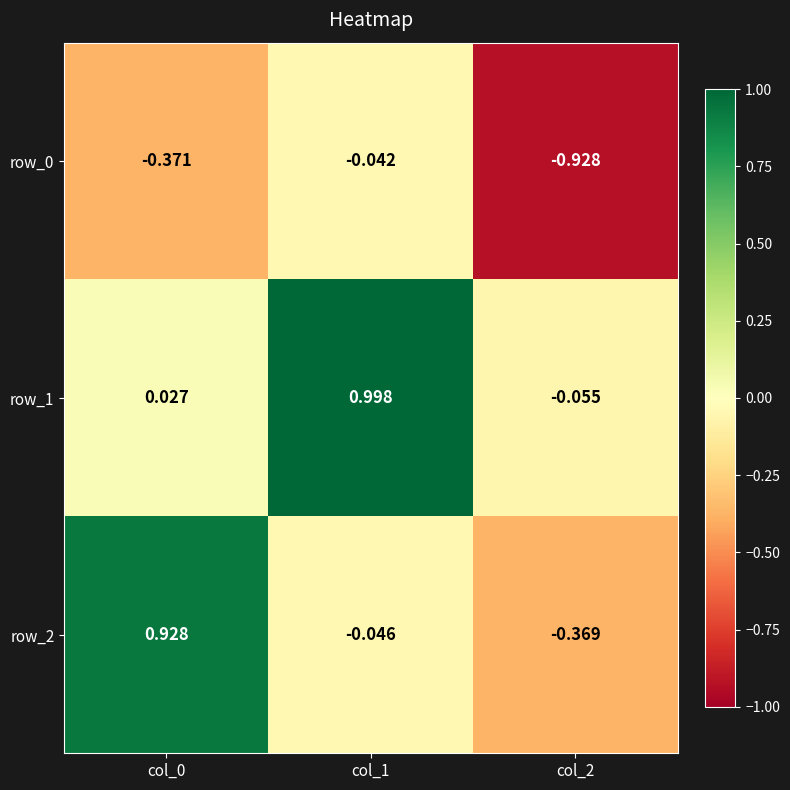

What is the total value across all series at col_0?

0.6